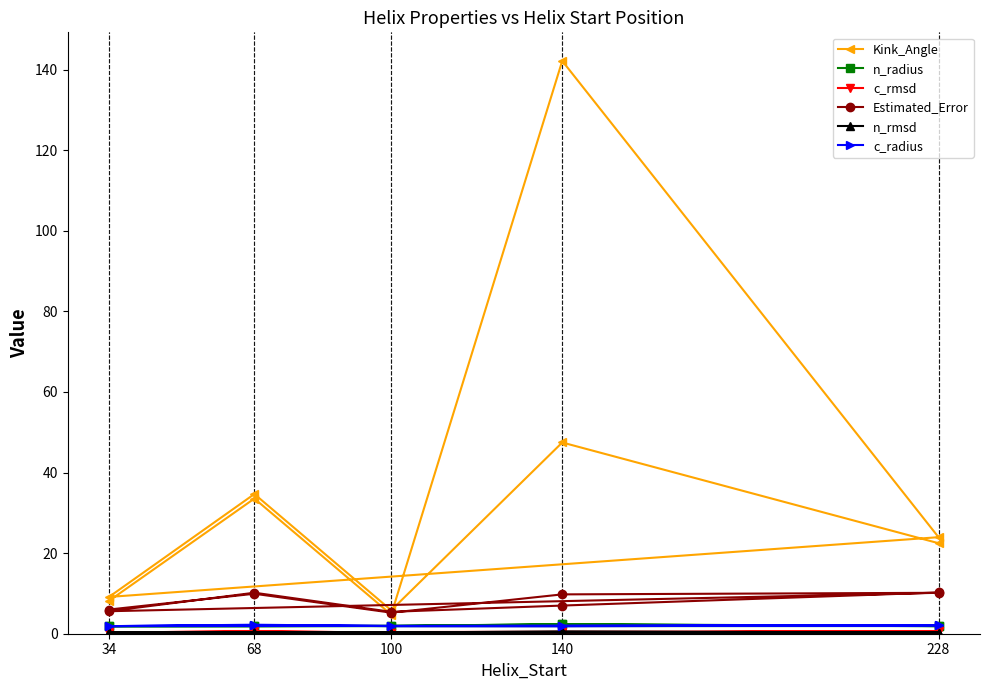

Rank the series by their maximum value, from lowest to highest.

n_rmsd, c_rmsd, c_radius, n_radius, Estimated_Error, Kink_Angle